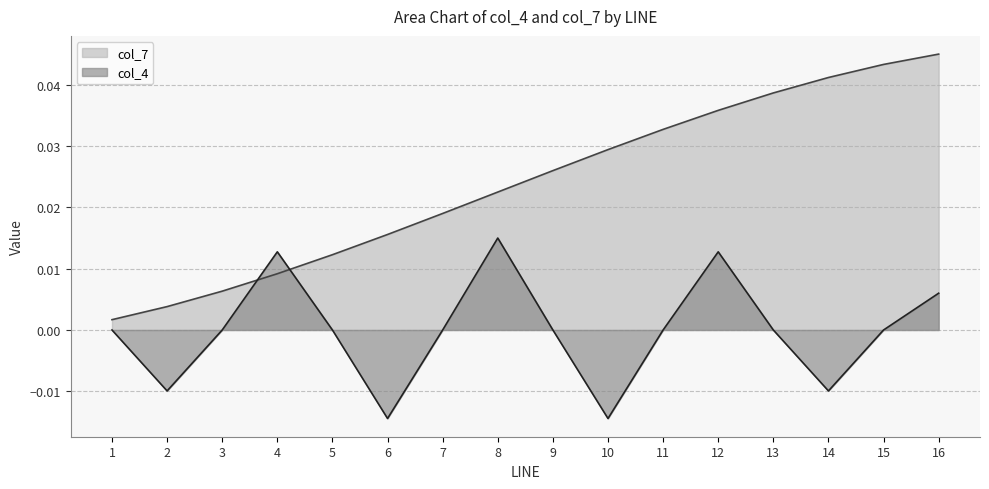

Which series has the largest total across all categories?

col_7